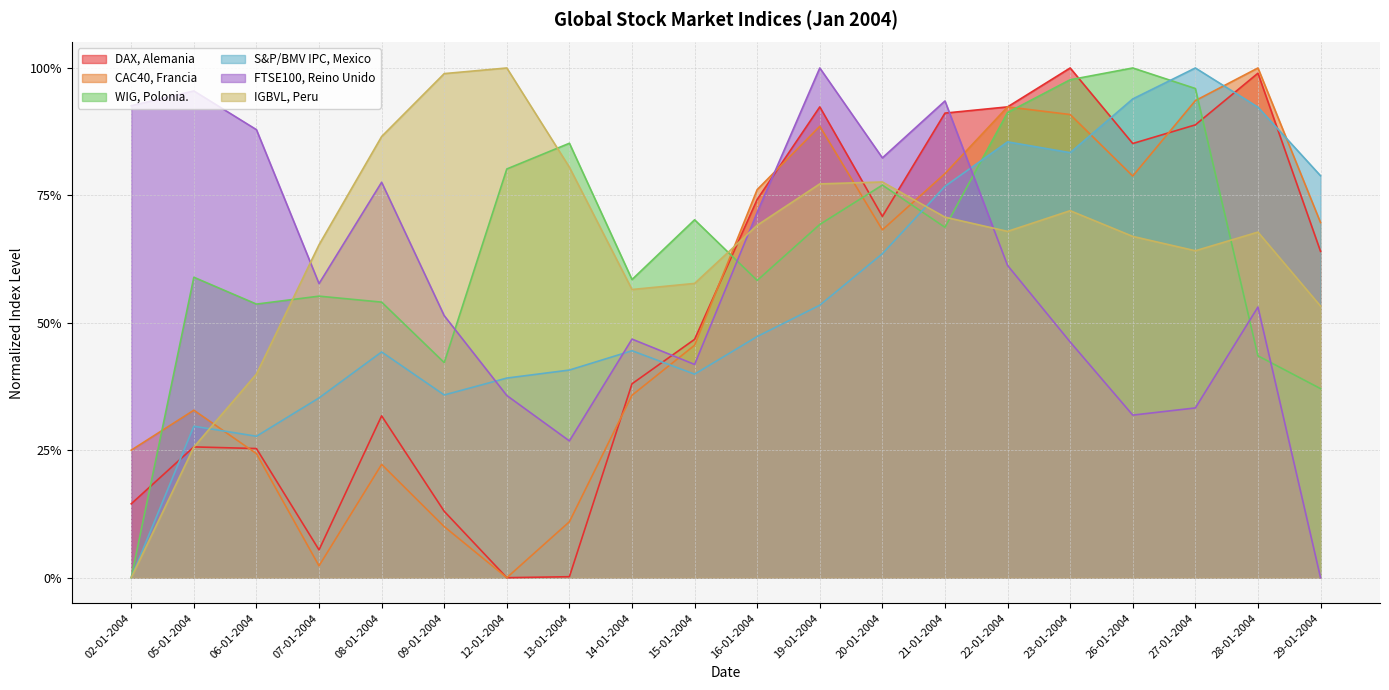

What is the difference between the maximum and minimum values in the WIG, Polonia. series?

1.0